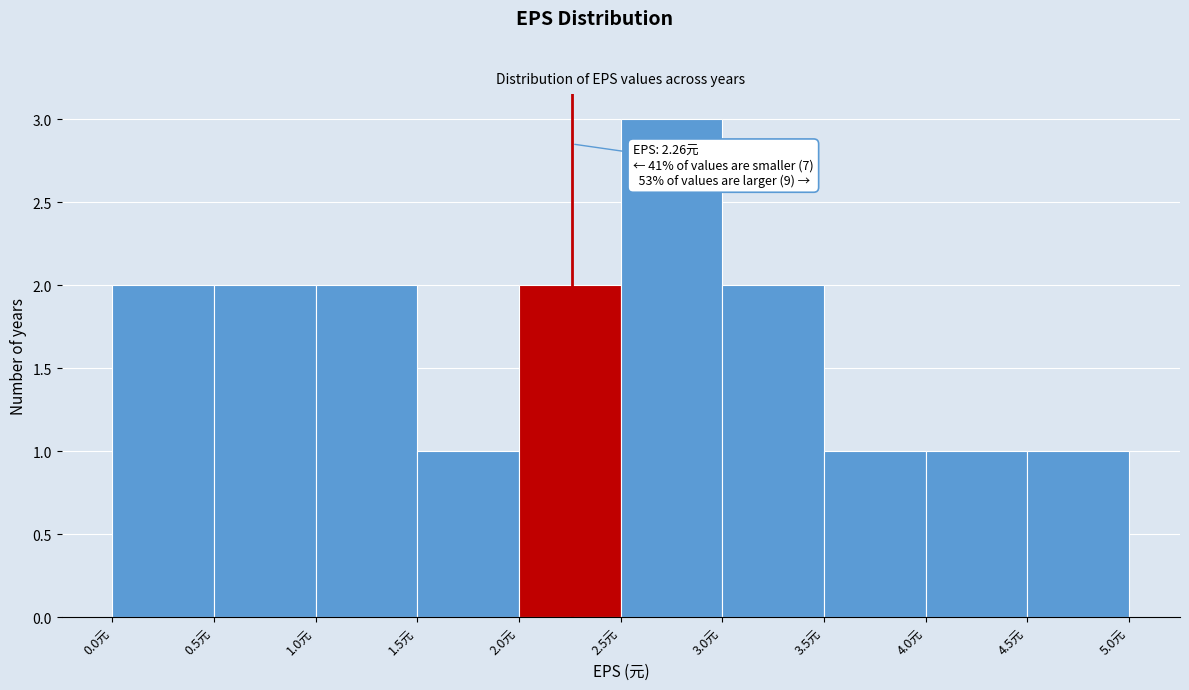

Which range on the x-axis has the tallest bar?

2.5 to 3.0